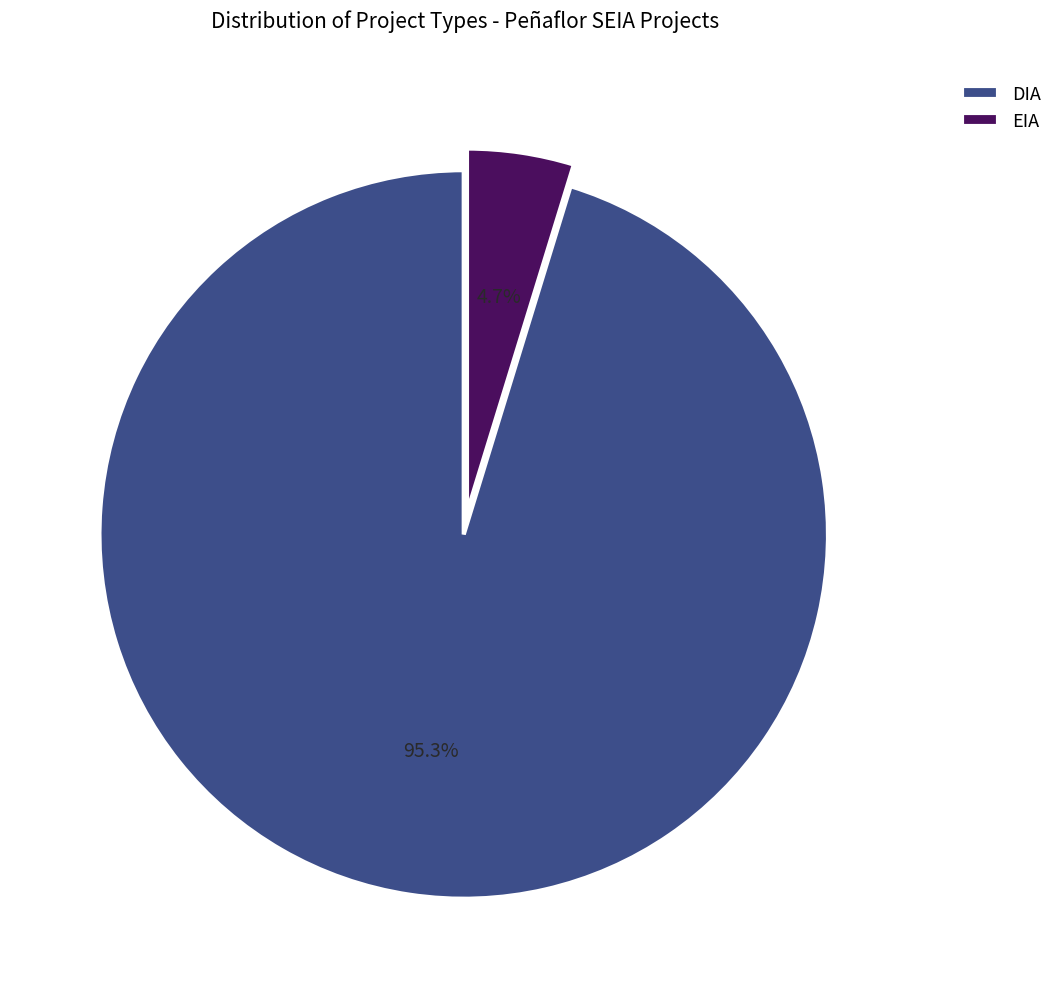

Is it true that EIA is 11% of the pie?

False